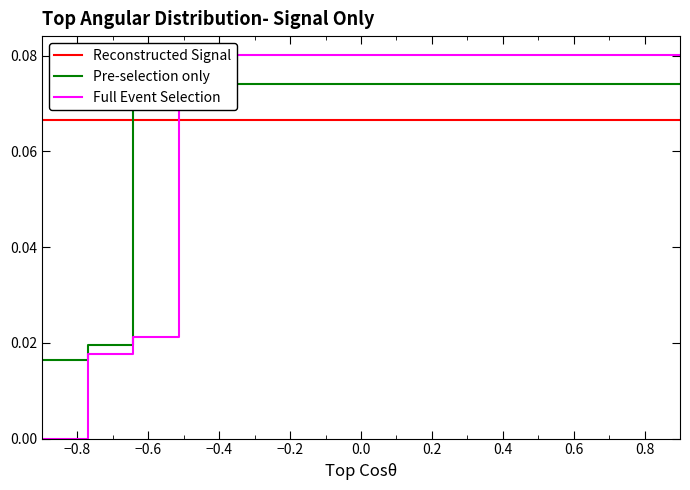

What is the value of the Full Event Selection point at the 9th from the left?

0.1